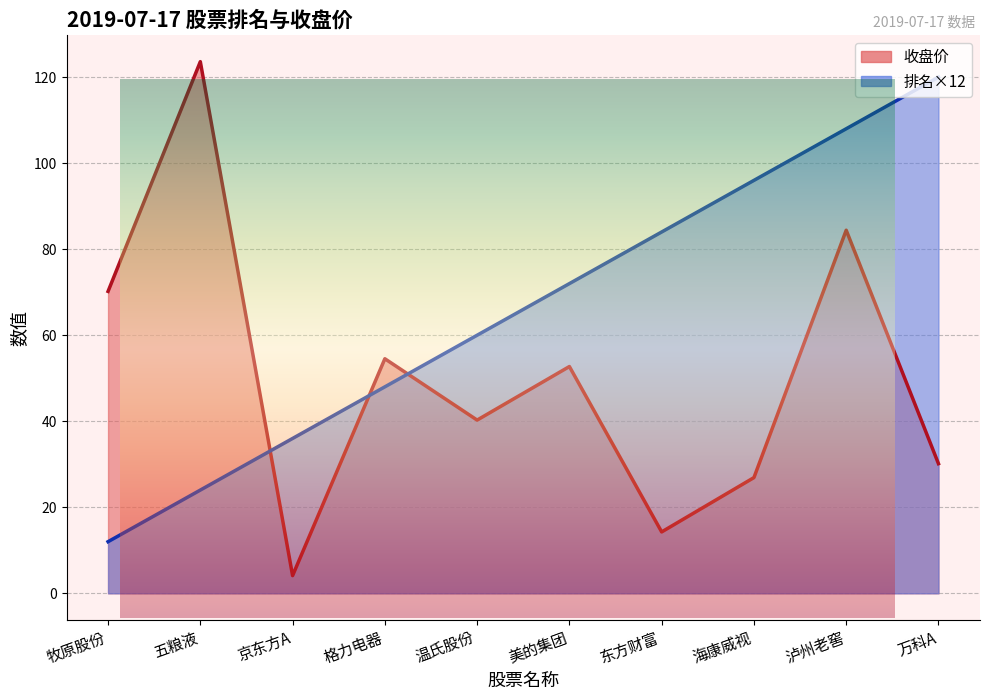

Between 温氏股份 and 牧原股份, which is larger?

温氏股份